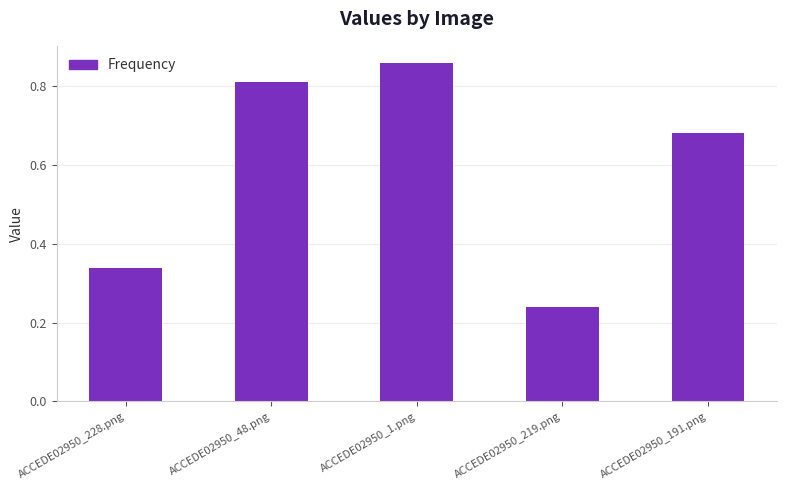

Rank the categories by value from lowest to highest.

ACCEDE02950_219.png, ACCEDE02950_228.png, ACCEDE02950_191.png, ACCEDE02950_48.png, ACCEDE02950_1.png